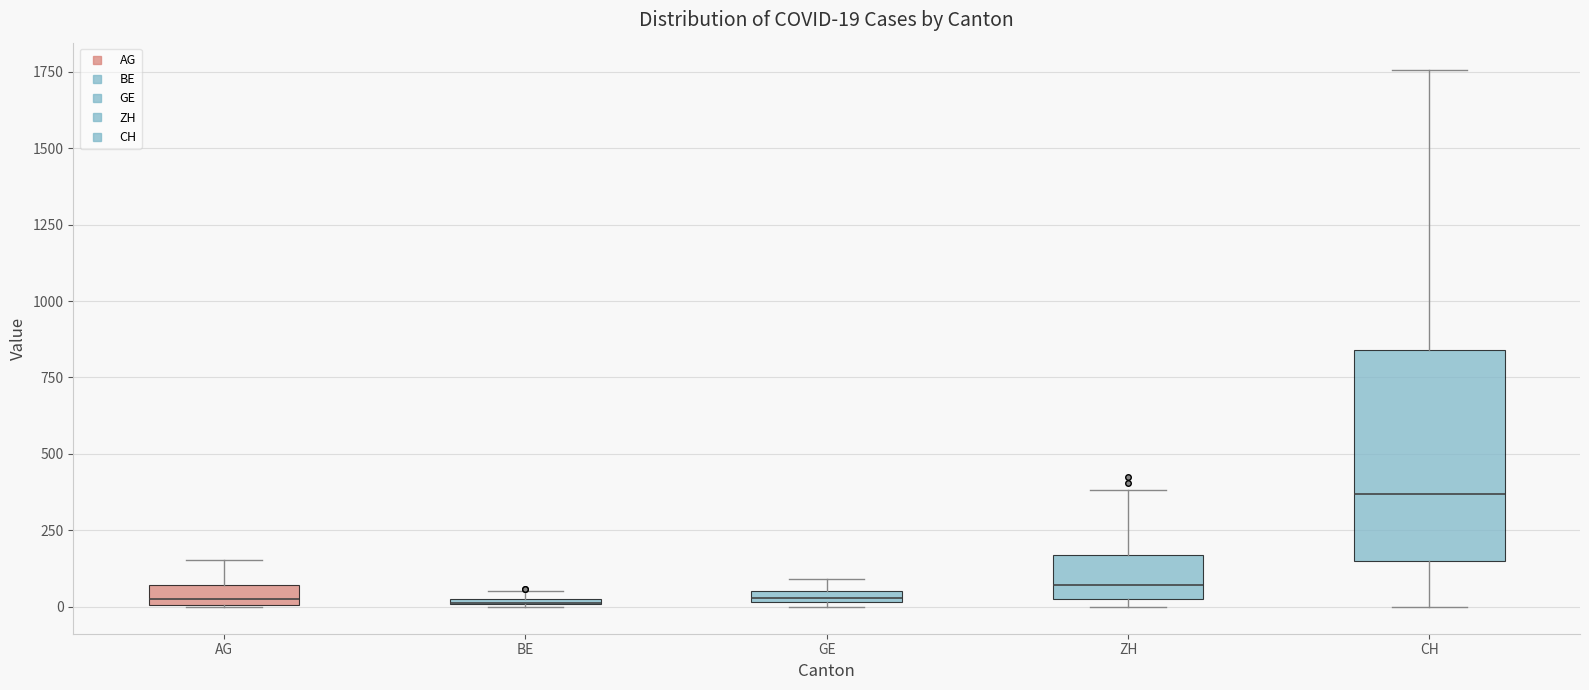

Comparing the boxes themselves (not the whiskers), which one is the tallest?

CH